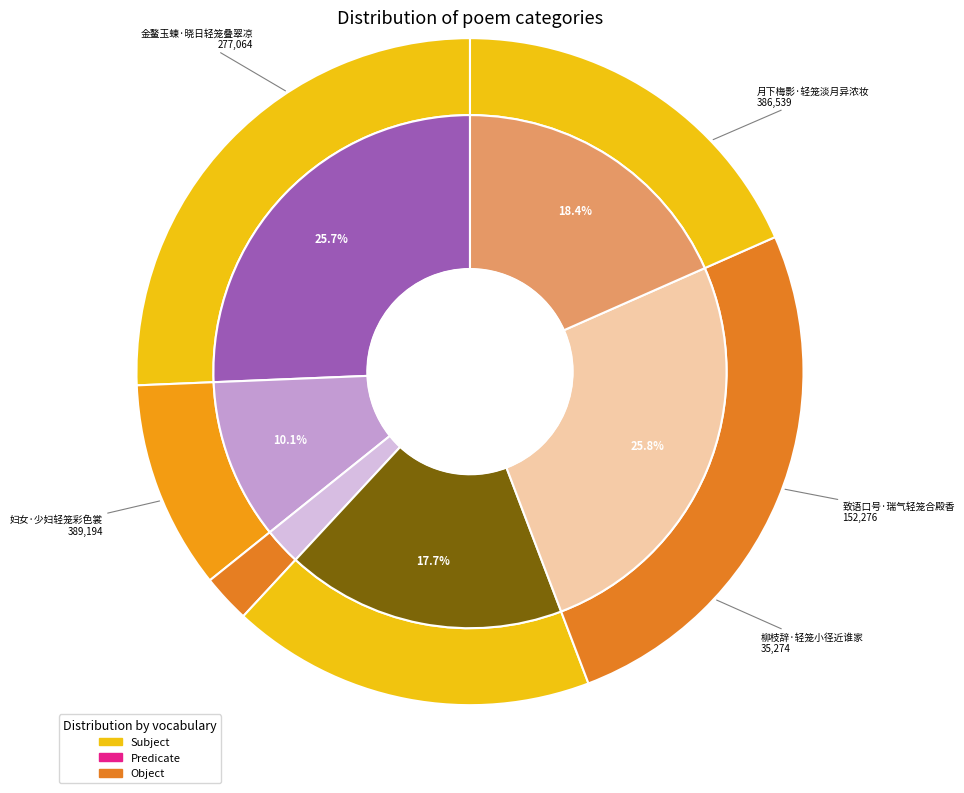

What is the change in value from 月下梅影·轻笼淡月异浓妆 to 妇女·少妇轻笼彩色裳?

+2655